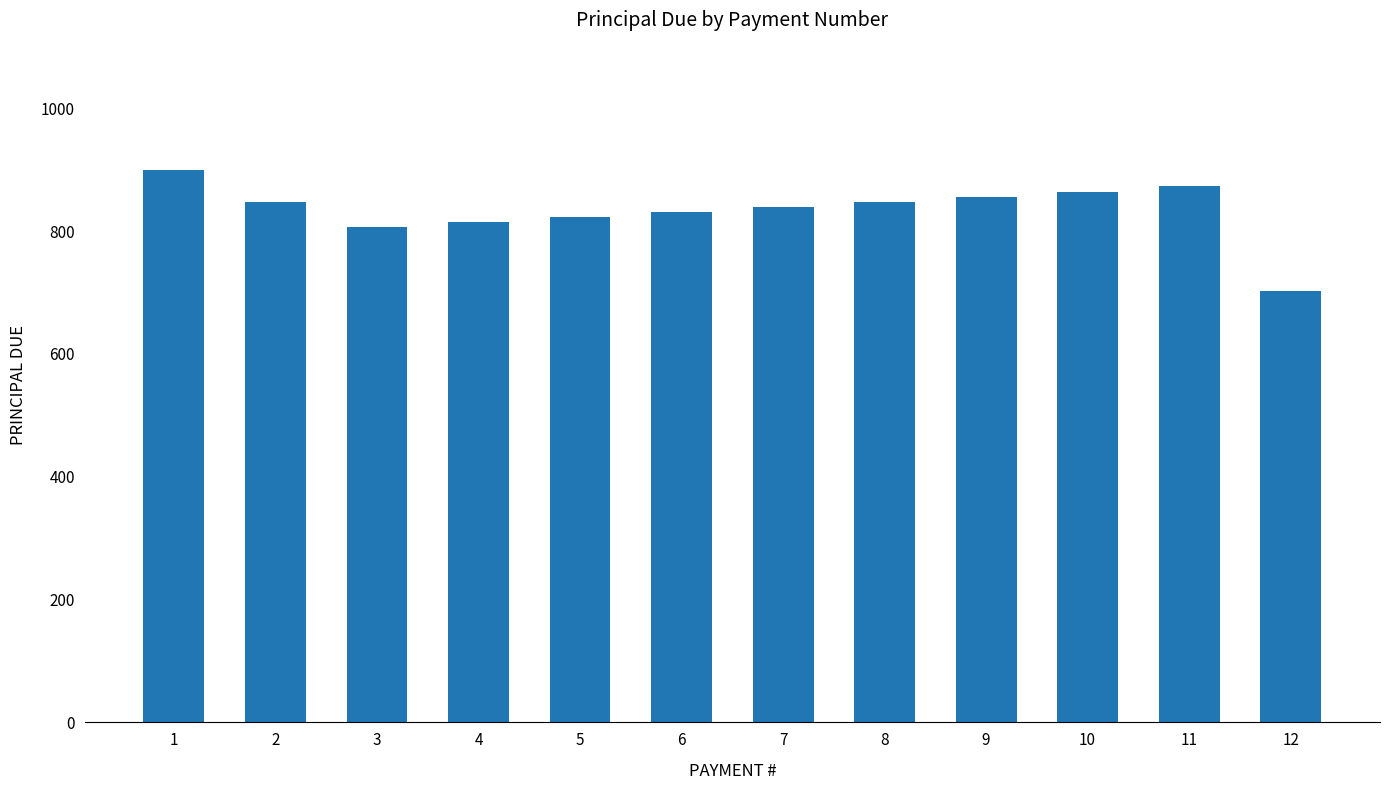

Which has a higher value, 5 or 7?

7